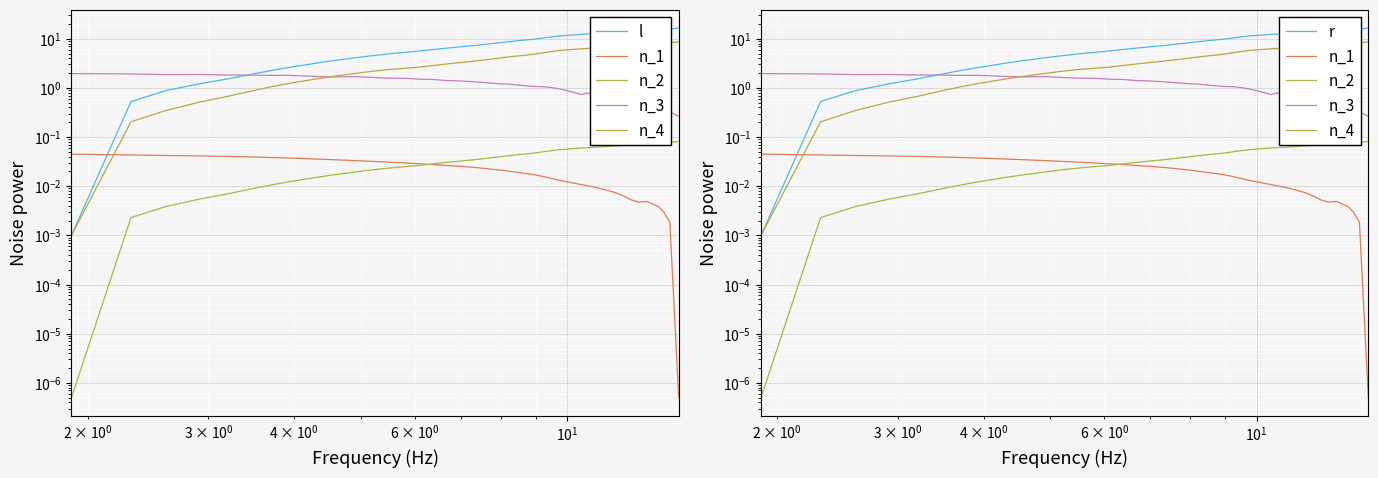

At how many categories does at least one series exceed 4?

30